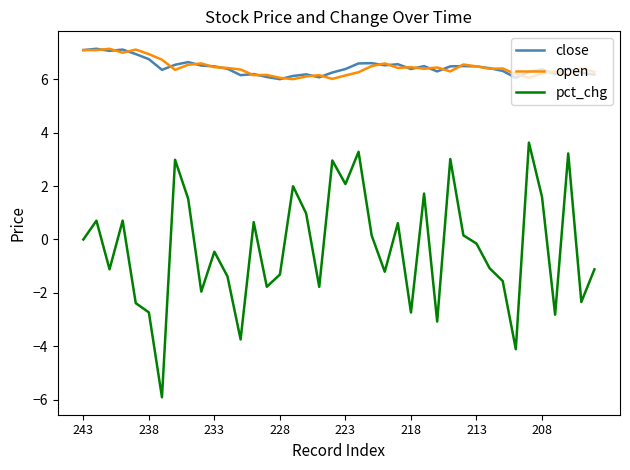

What is the maximum value shown in the chart?

7.2